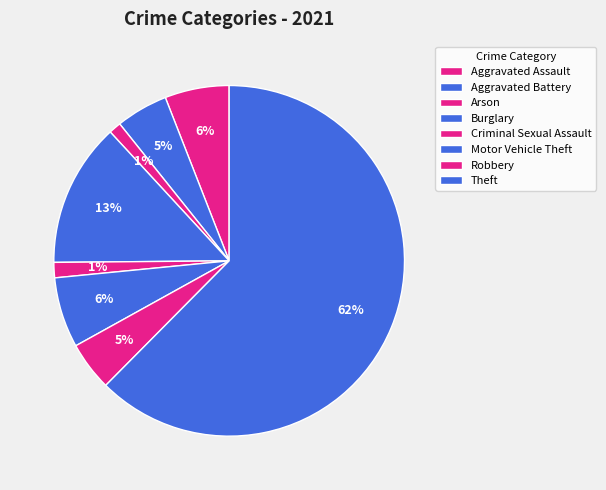

How many slices are in this pie chart?

8